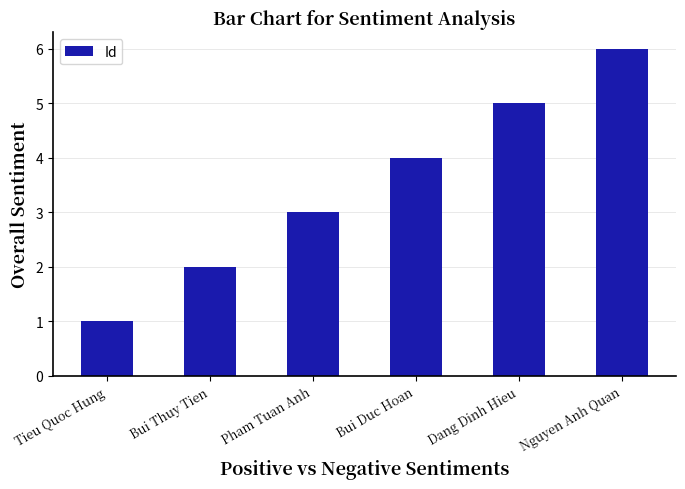

Reading left to right, list all the values displayed in this chart.

1	2	3	4	5	6